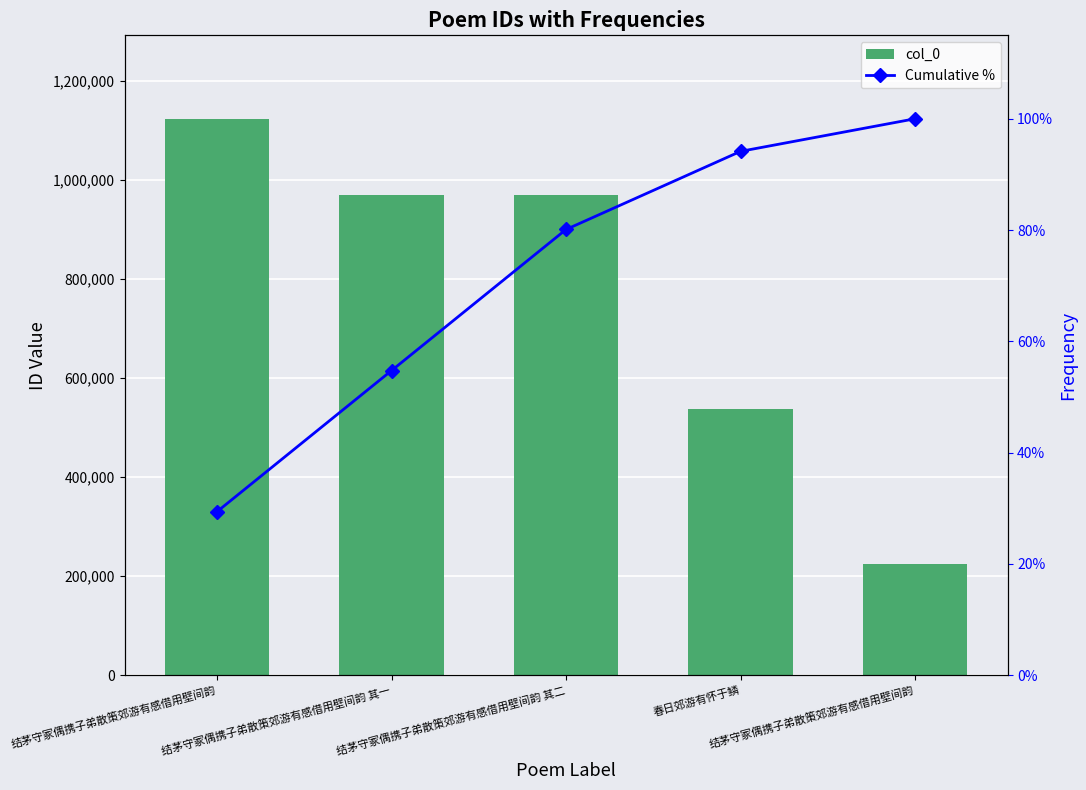

Reading left to right, extract all data points from this chart.

col_0: 1123524.0	970475.0	970474.0	537414.0	224157.0
Cumulative %: 29.4	54.7	80.1	94.1	100.0